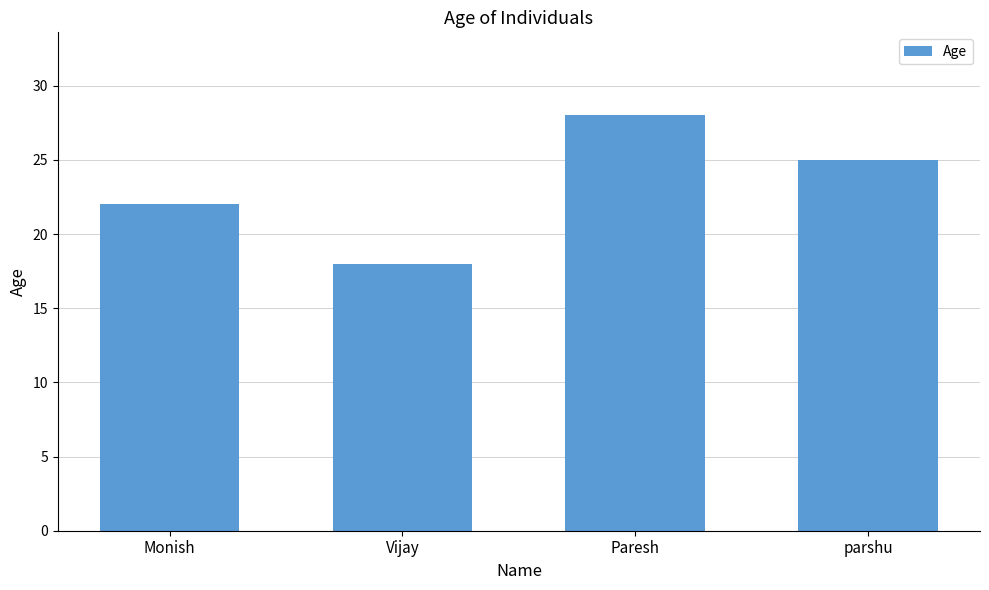

What is the label of the 2nd bar from the right?

Paresh